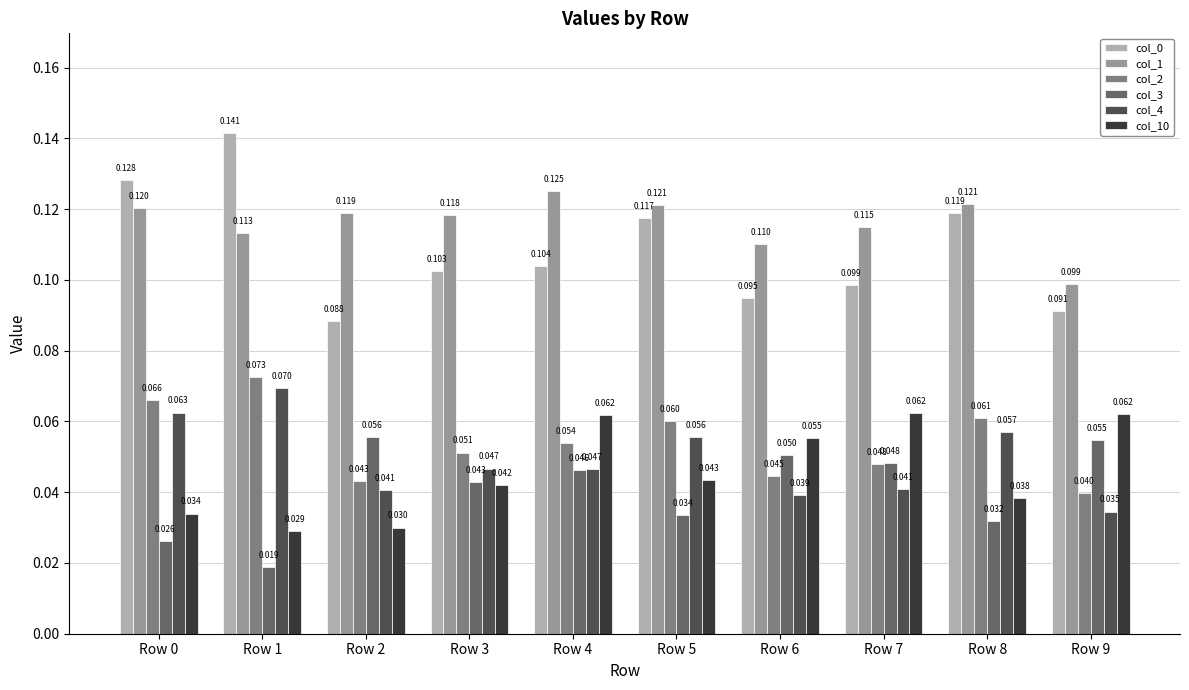

How many bars are there in total?

60